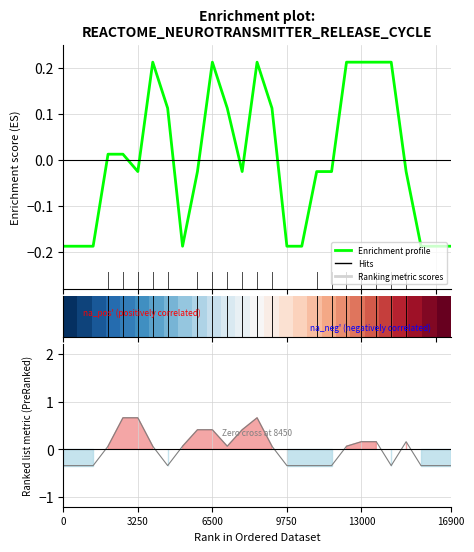

How many lines are shown in the chart?

2